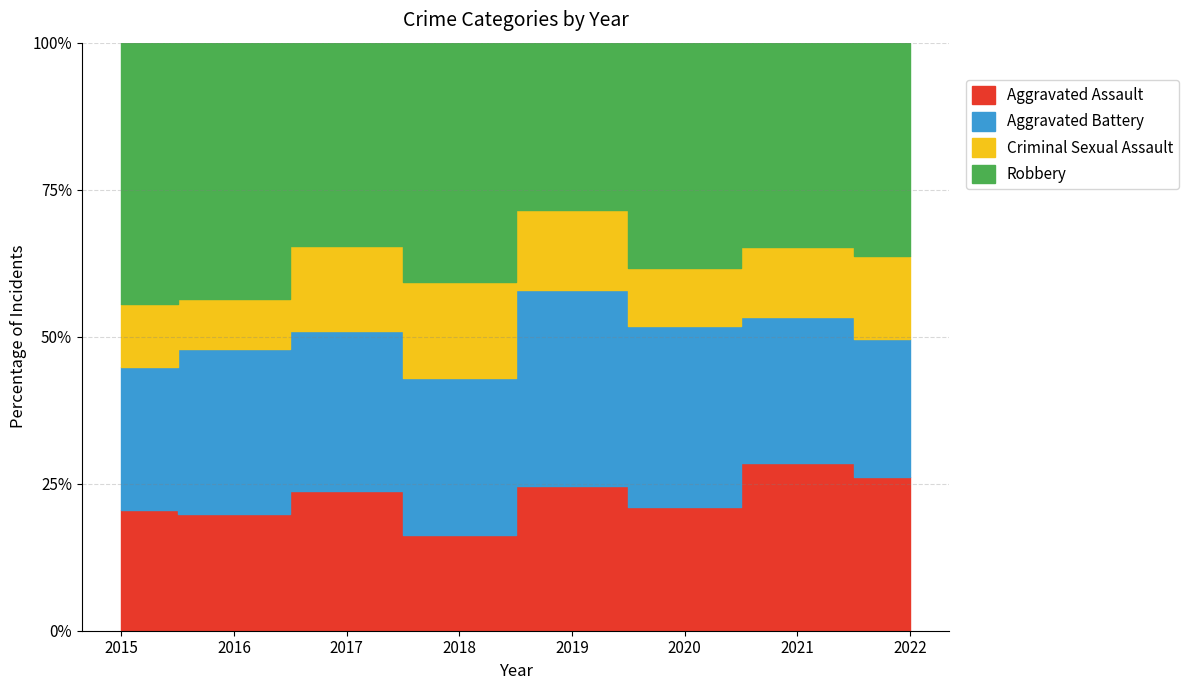

What is the total value across all series at 2018?

263